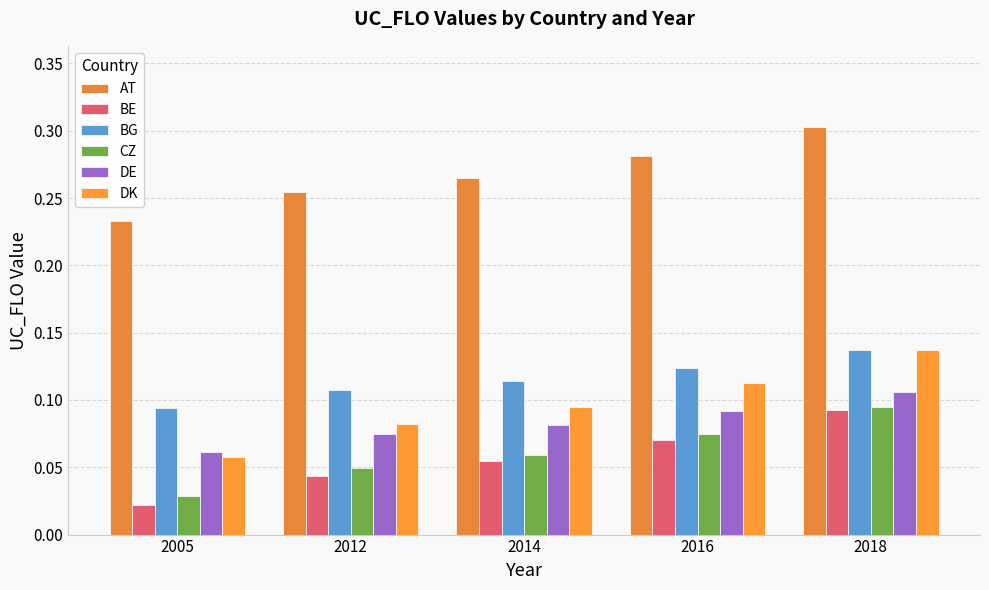

What is the sum of all DE values?

0.4